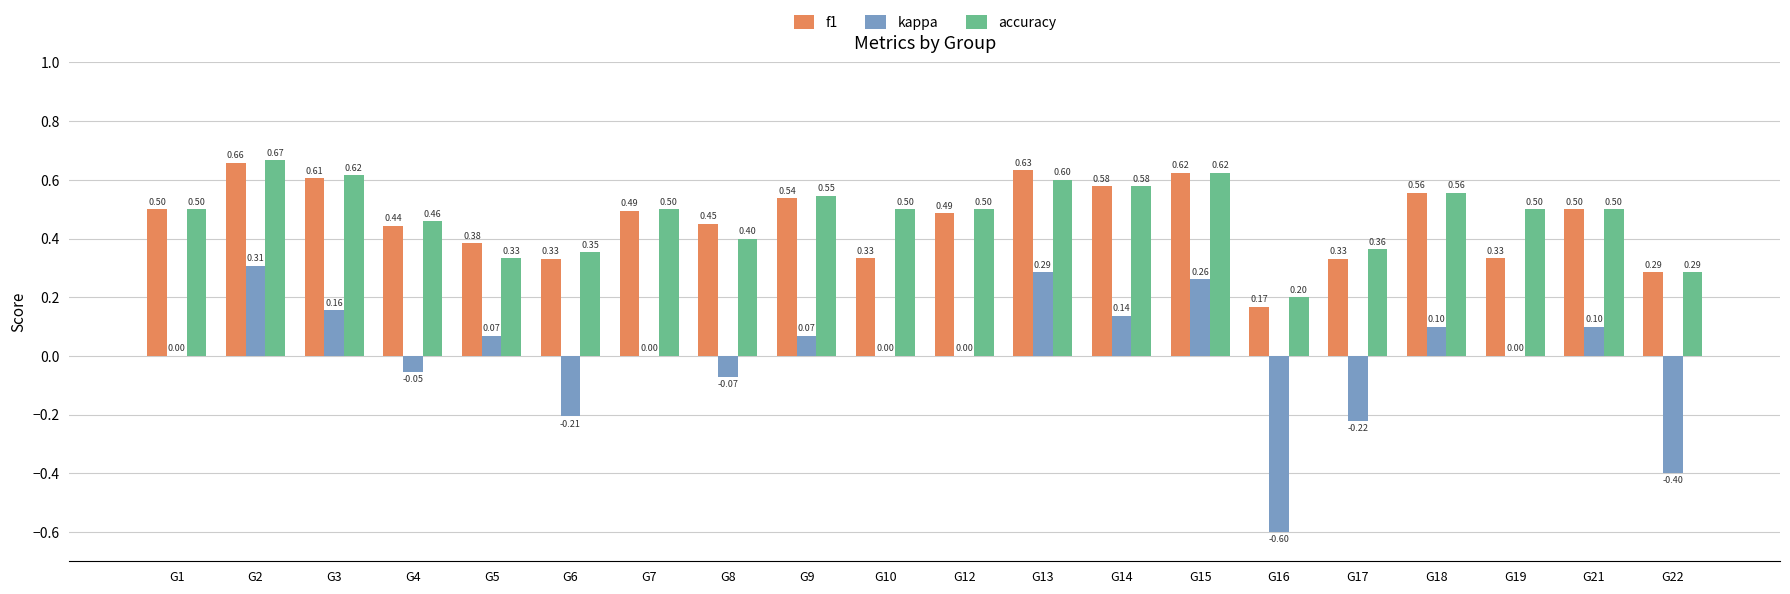

What is the sum of all f1 values?

9.2